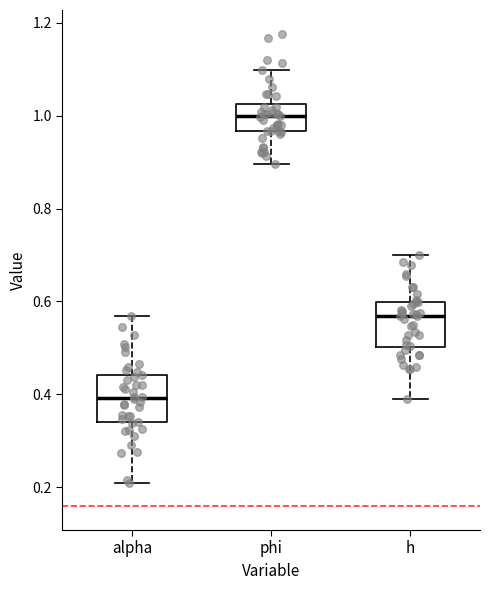

Reading left to right, read every box against the y-axis: the position of its median line, the range the box covers, and the ends of its whiskers. The values are not printed on the chart, so give them approximately, as read against the axis.

alpha: median 0.40, box 0.34 to 0.44, whiskers 0.20 to 0.56
phi: median 1.00, box 0.96 to 1.02, whiskers 0.90 to 1.10
h: median 0.56, box 0.50 to 0.60, whiskers 0.40 to 0.70